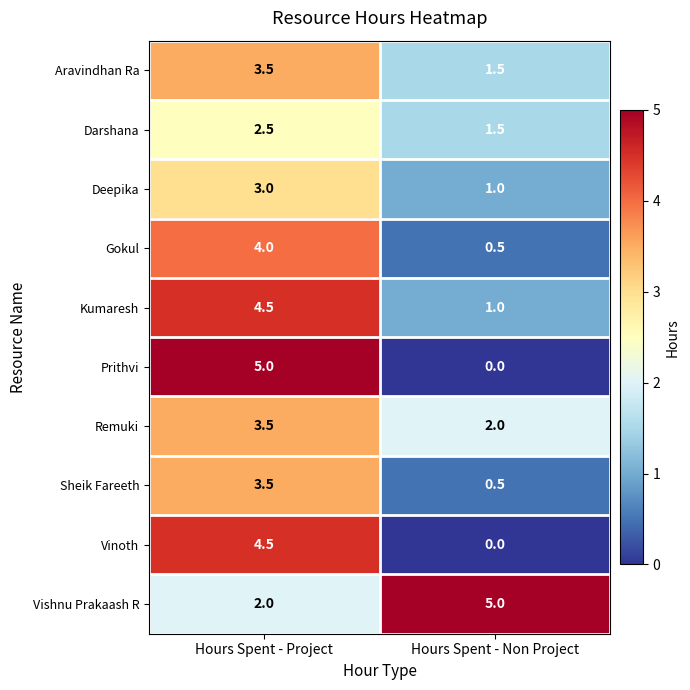

Is the value of Sheik Fareeth at Hours Spent - Project greater than the value of Darshana at Hours Spent - Project?

Yes